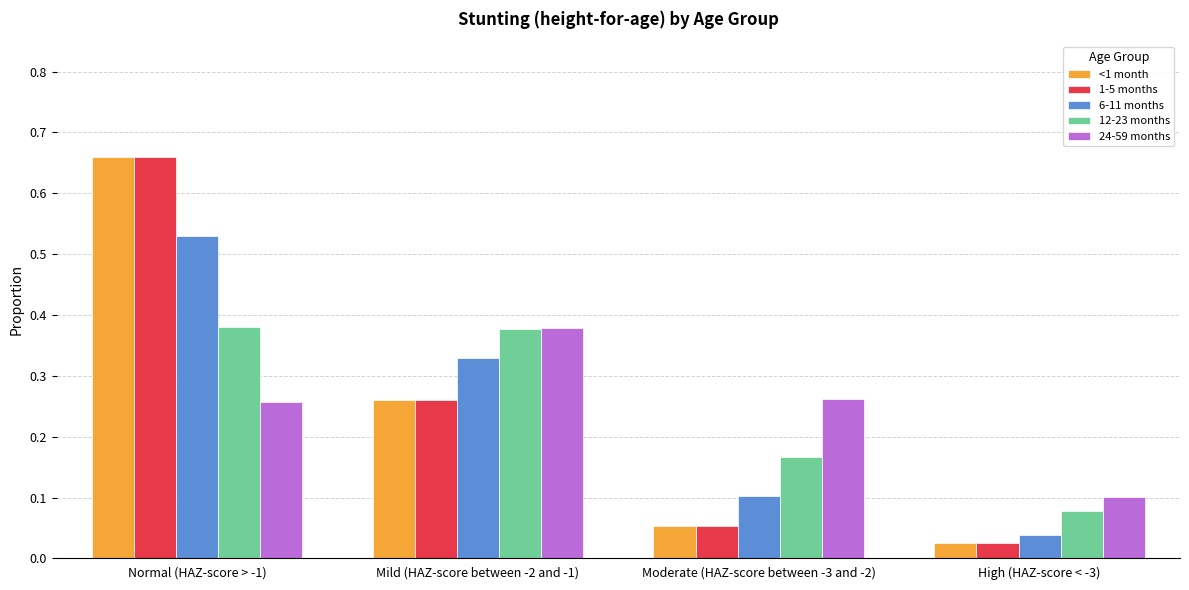

Are the bars grouped side by side (vs. stacked)?

Yes